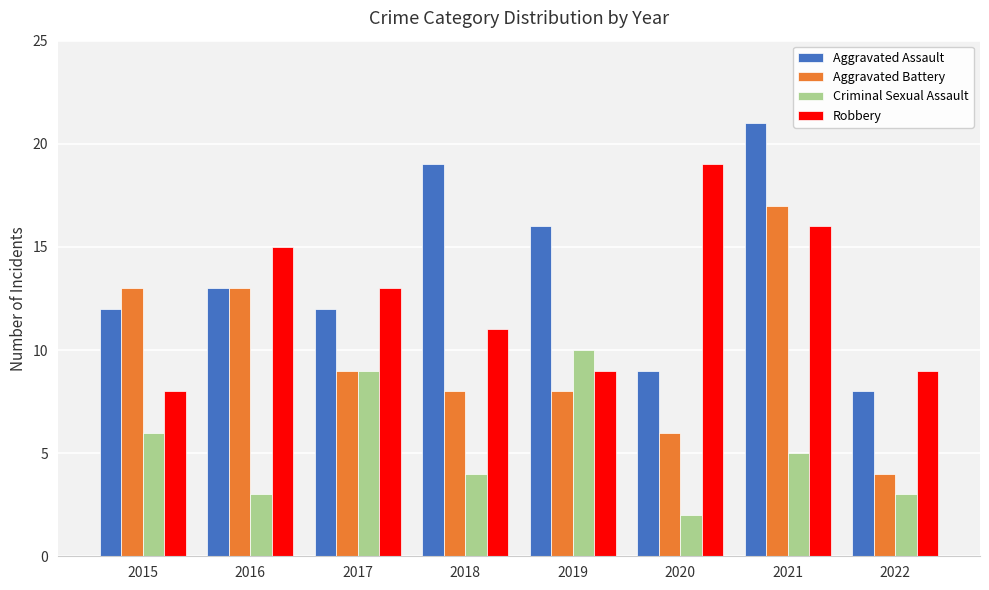

How many data points in Aggravated Assault are less than 13?

4